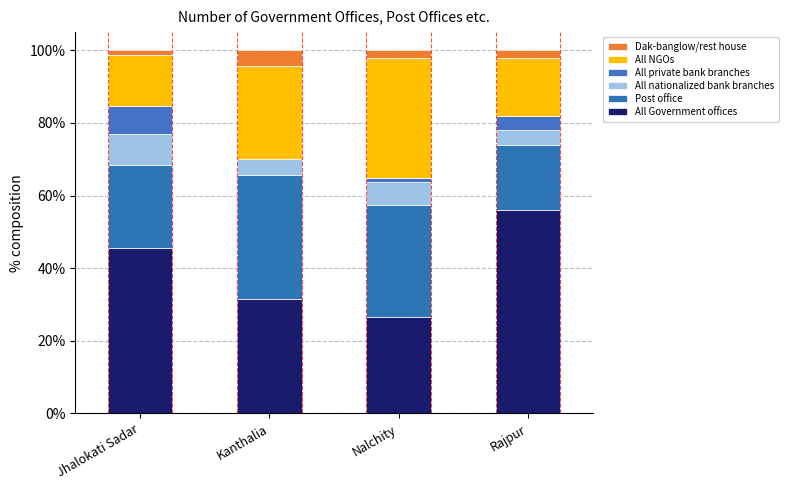

Which category has the lowest value in the Dak-banglow/rest house series?

Jhalokati Sadar